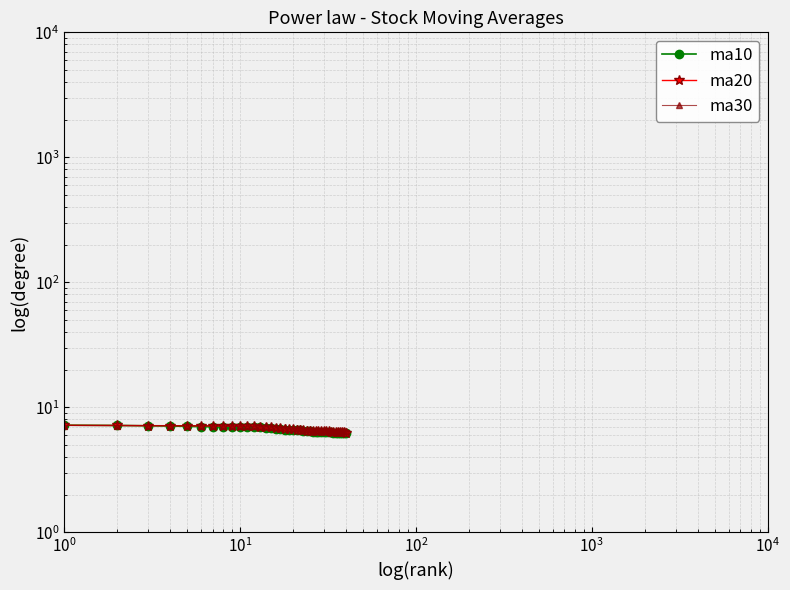

At how many categories does at least one series exceed 6?

40